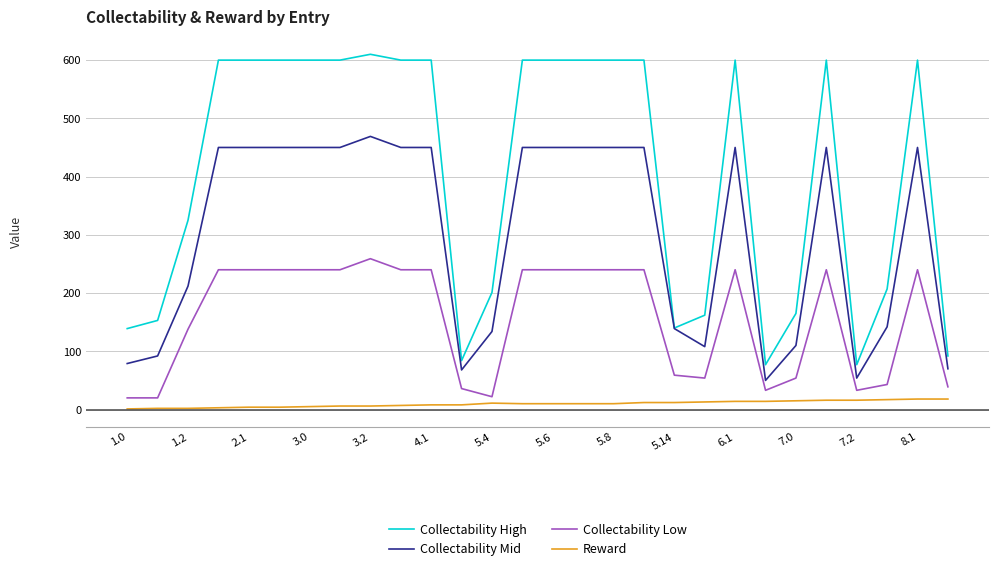

How many values in the Collectability High series are below 600?

12